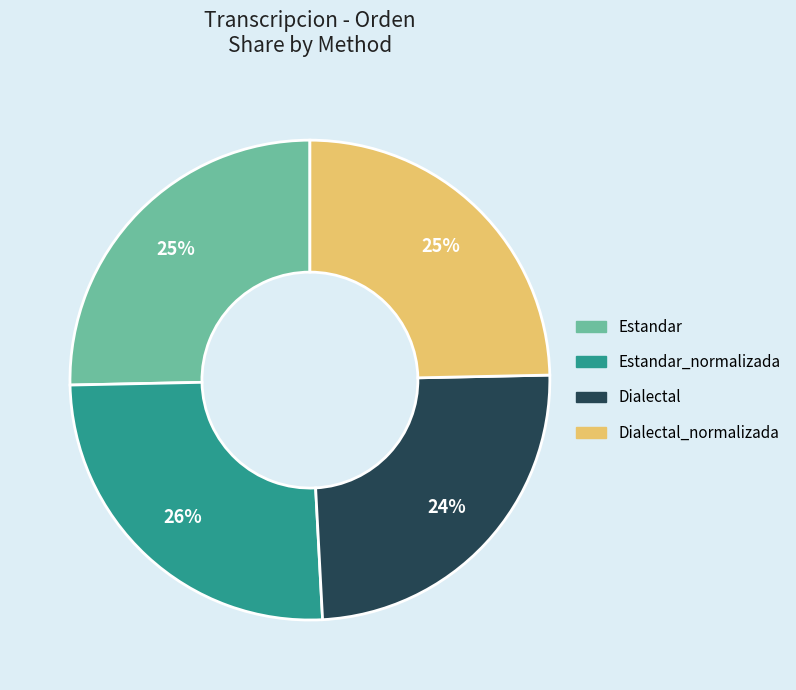

Is there any slice that represents more than half of the pie?

No